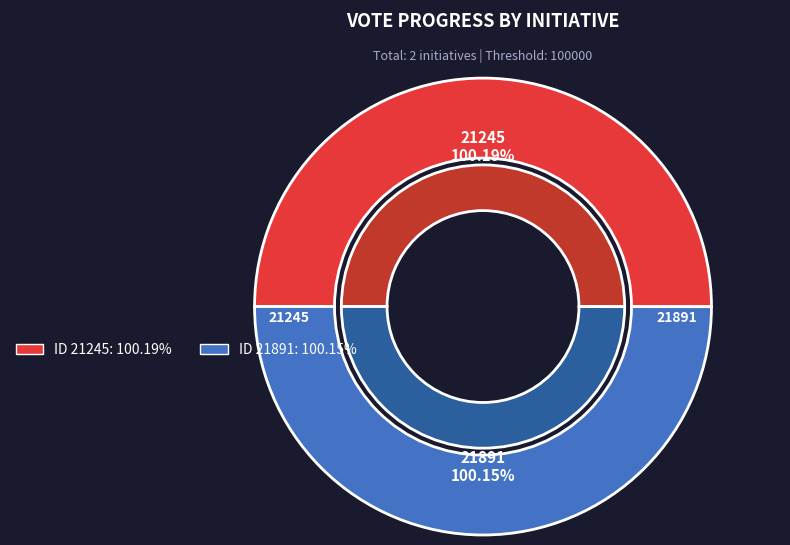

Which slice represents more than half of the pie?

21245